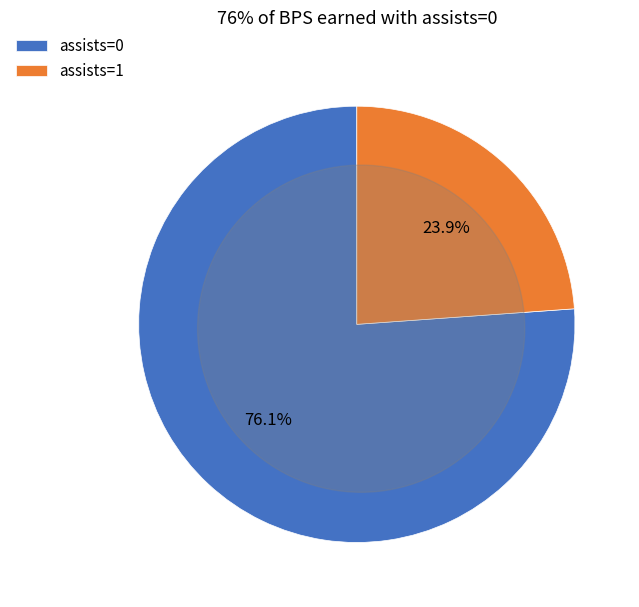

Combined, do assists=0 and assists=1 account for over 50%?

Yes